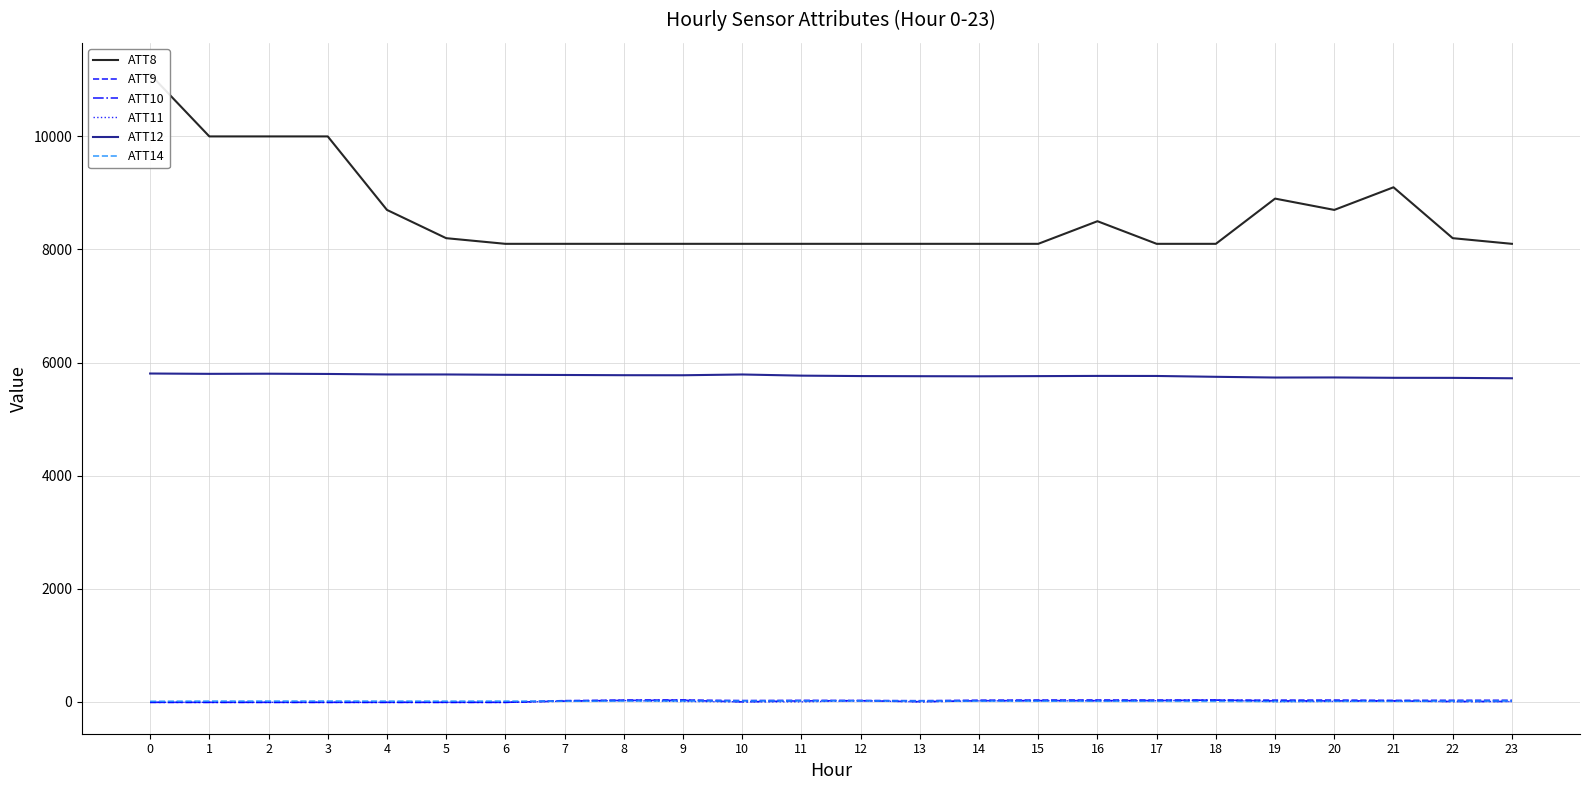

Where does the ATT11 series first go above 3?

7